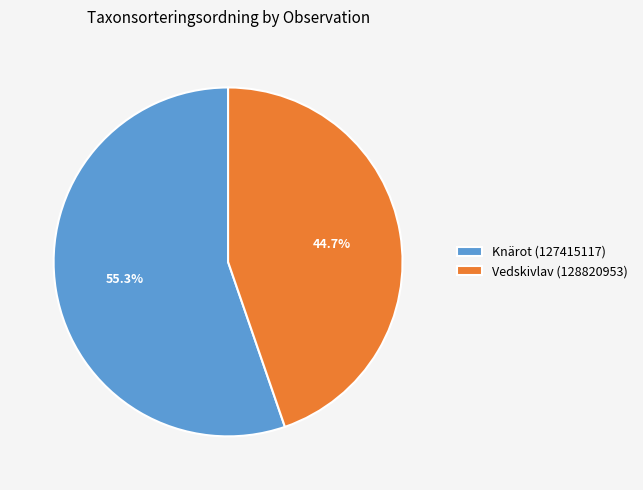

Count the number of slices in the pie.

2